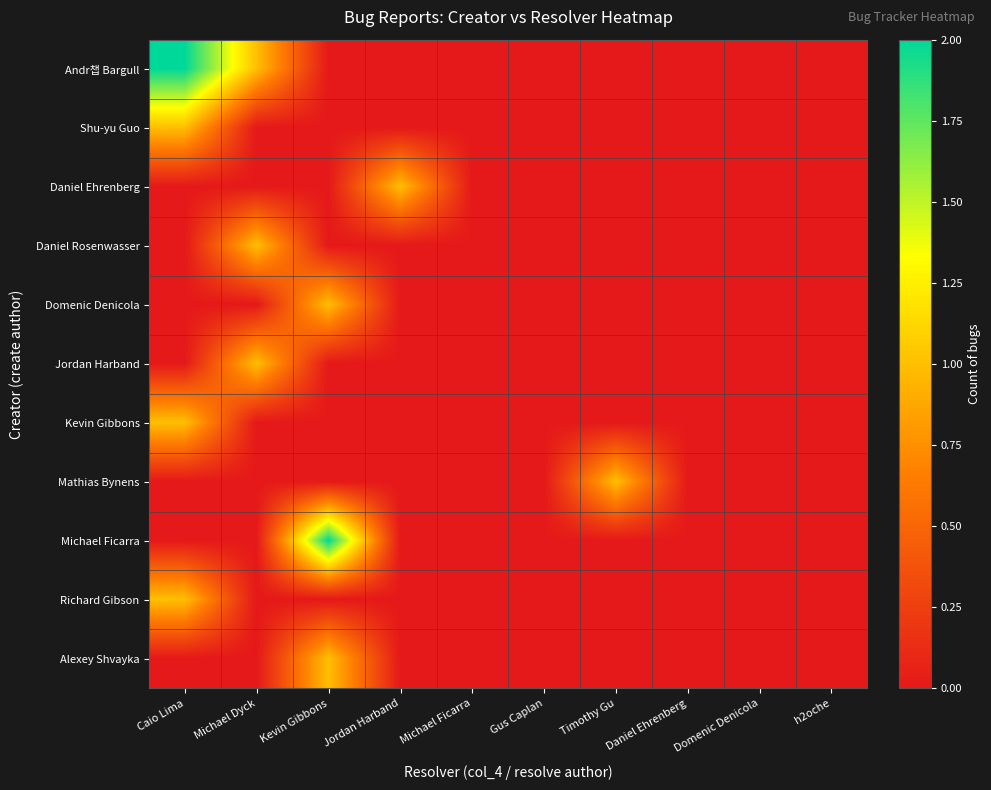

At which category does the chart reach its minimum across all series?

Kevin Gibbons